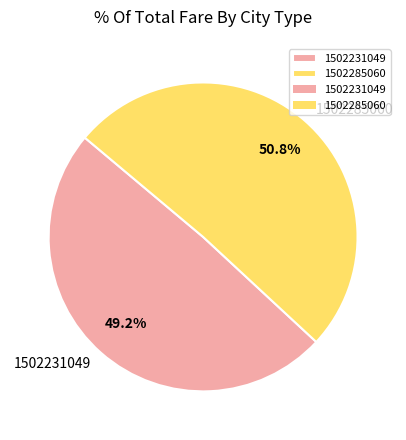

How much of the chart is everything except 1502231049?

50.8%